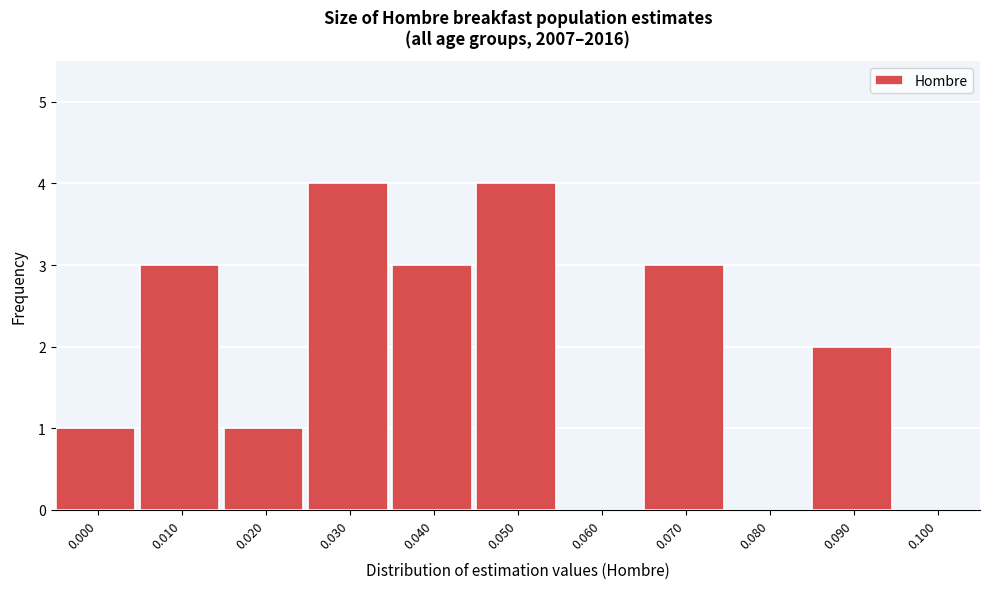

Reading right to left, transcribe all the data shown in this chart.

0.100=0	0.090=2	0.080=0	0.070=3	0.060=0	0.050=4	0.040=3	0.030=4	0.020=1	0.010=3	0.000=1